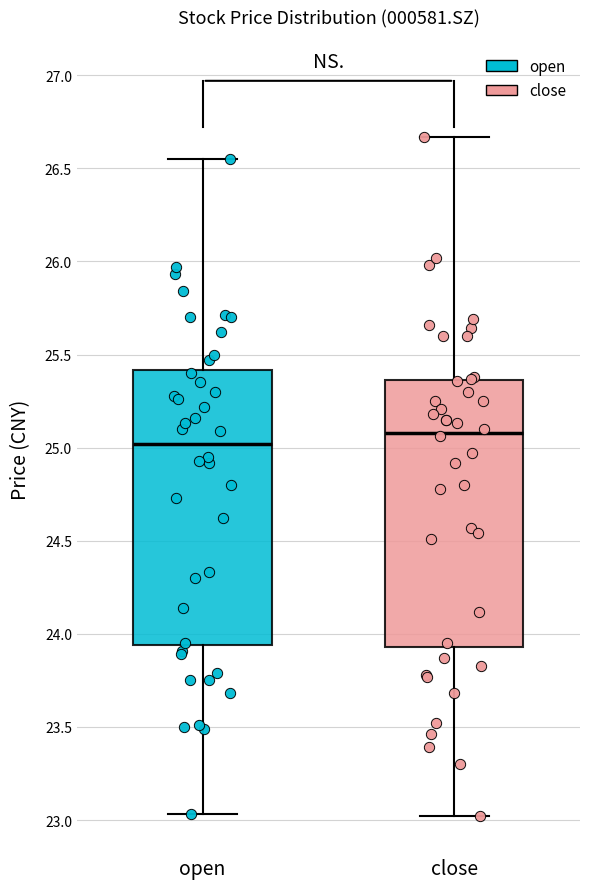

Reading left to right, transcribe this box plot: for each box, give where its median line is, the range the box spans, and where its two whiskers end, as read against the y-axis. The values are not printed on the chart, so give them approximately, as read against the axis.

open: median 25.00, box 23.95 to 25.40, whiskers 23.05 to 26.55
close: median 25.10, box 23.95 to 25.35, whiskers 23.00 to 26.65